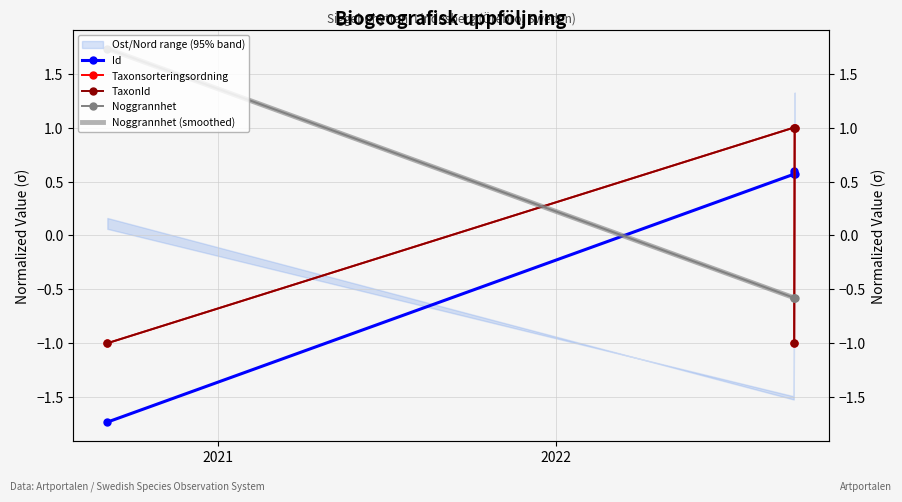

True or false: TaxonId and Taxonsorteringsordning cross at least once.

False